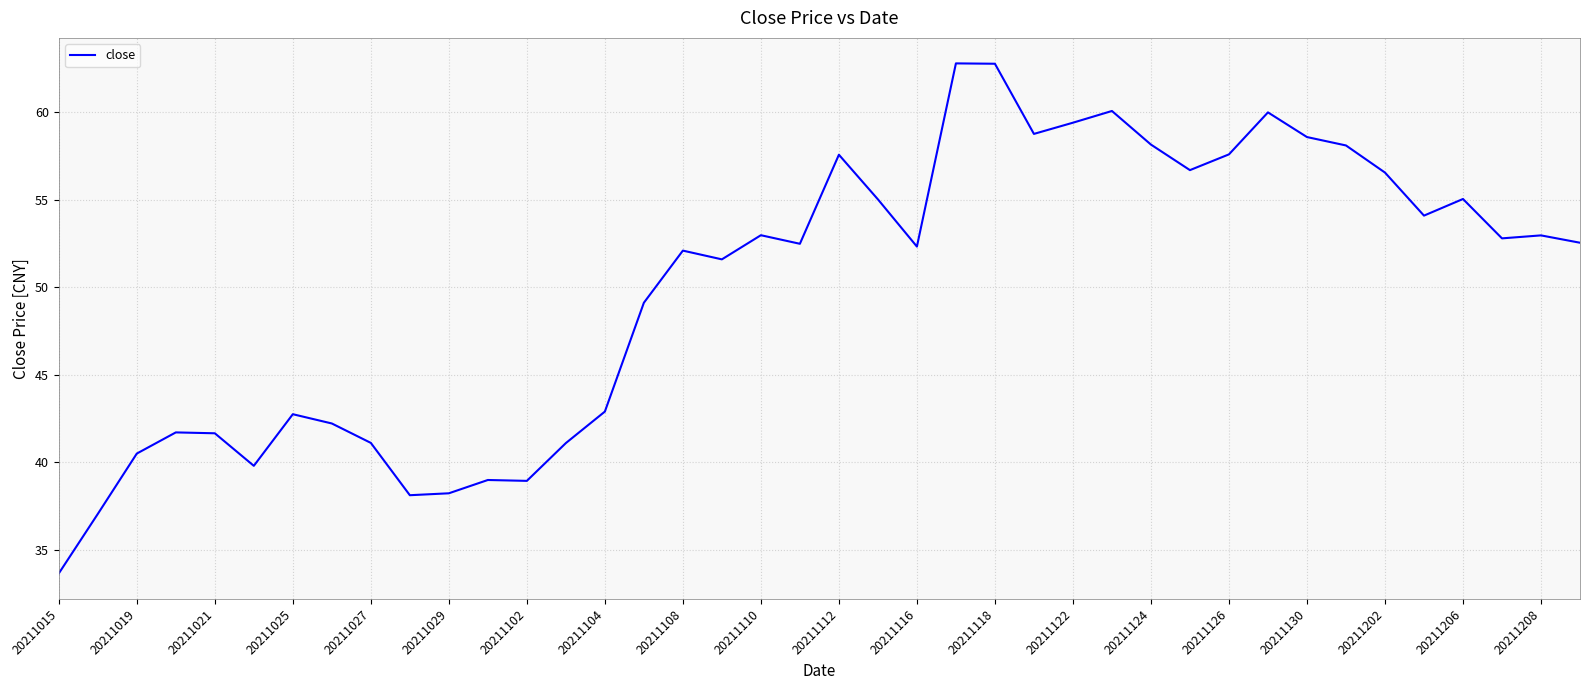

What is the maximum value shown in the chart?

62.8